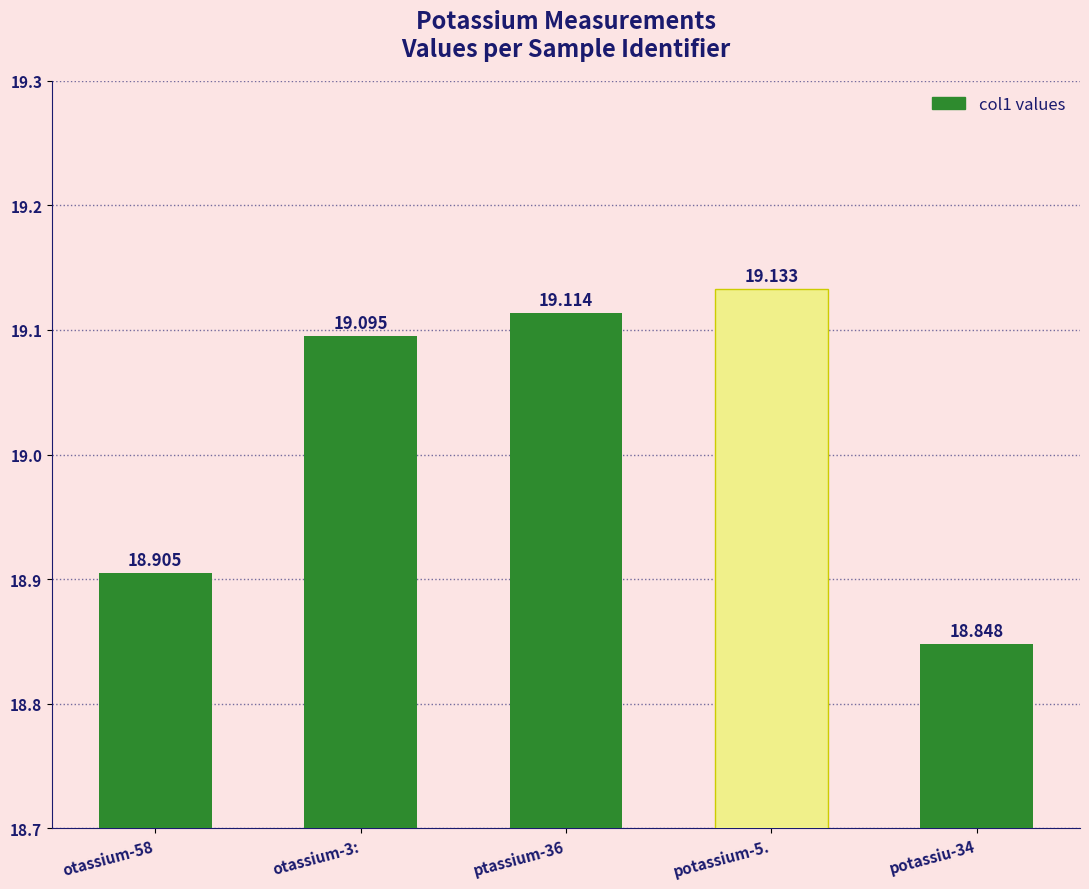

Reading left to right, list all the values displayed in this chart.

18.9	19.1	19.1	19.1	18.8